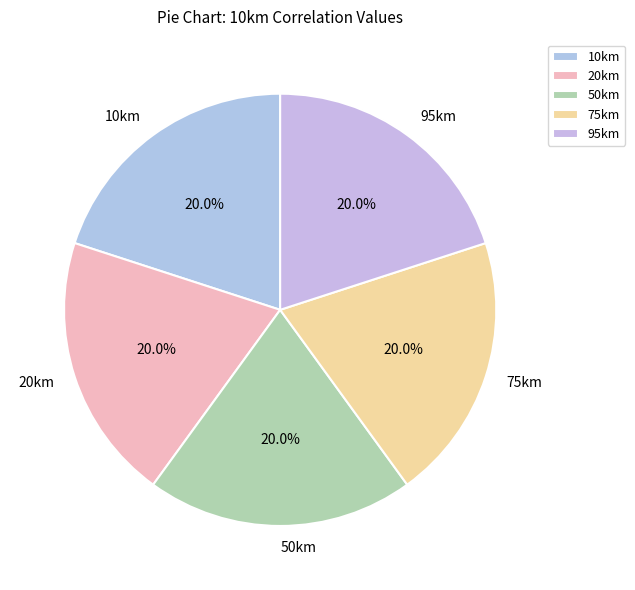

Is it true that 50km is 20% of the pie?

True